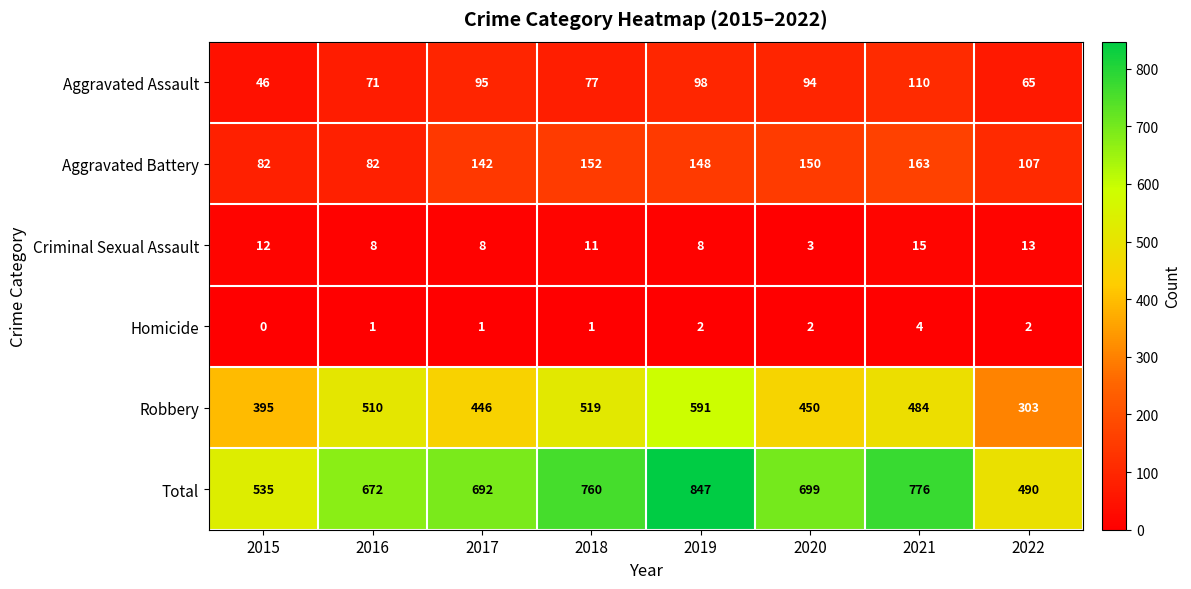

Which series changed the most between 2017 and 2021?

Total